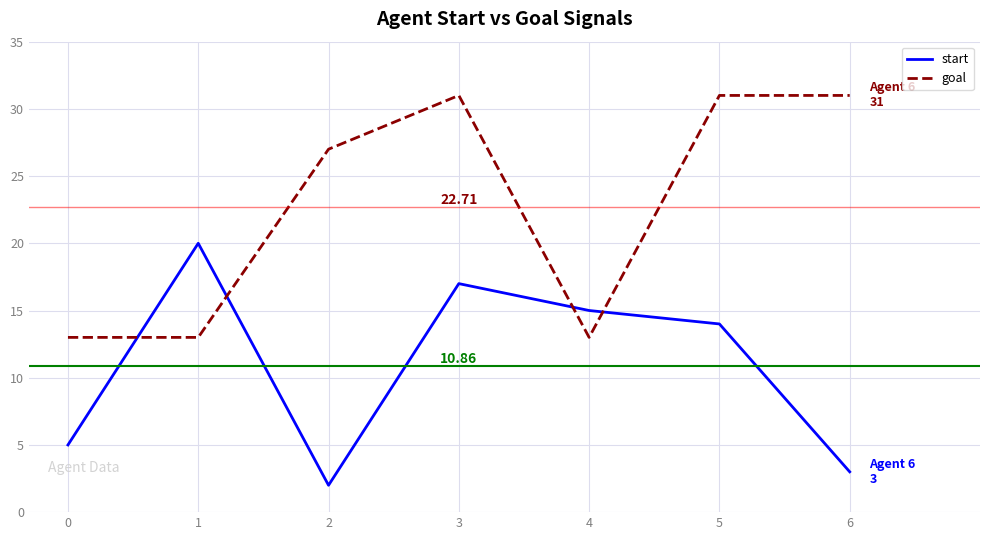

True or false: start has a value of 23 at 5.

False